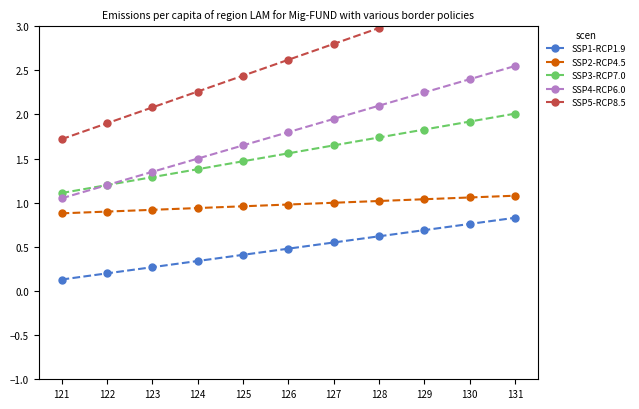

What are all the series names shown in the legend?

SSP1-RCP1.9, SSP2-RCP4.5, SSP3-RCP7.0, SSP4-RCP6.0, SSP5-RCP8.5